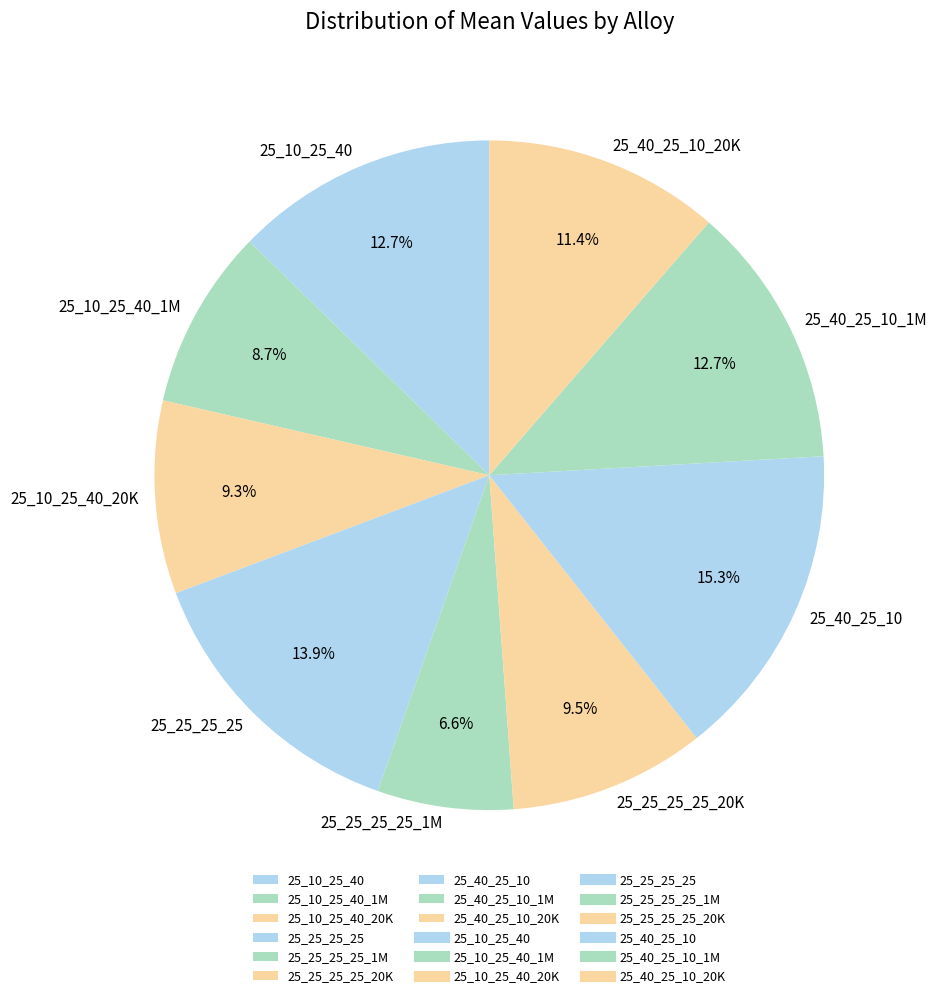

Is 25_25_25_25_1M the majority of the pie?

No